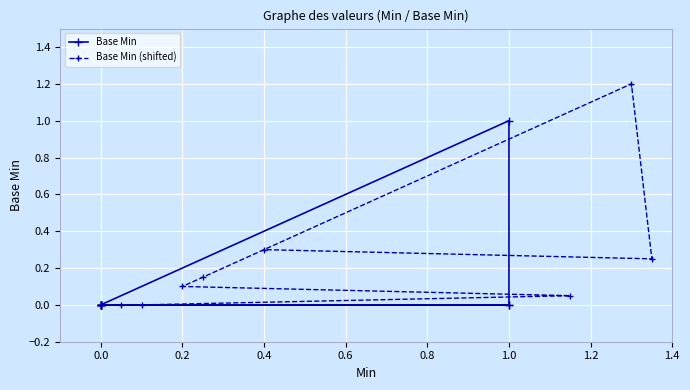

Is the value of Base Min at 0.4 greater than the value of Base Min (shifted) at 0.4?

No